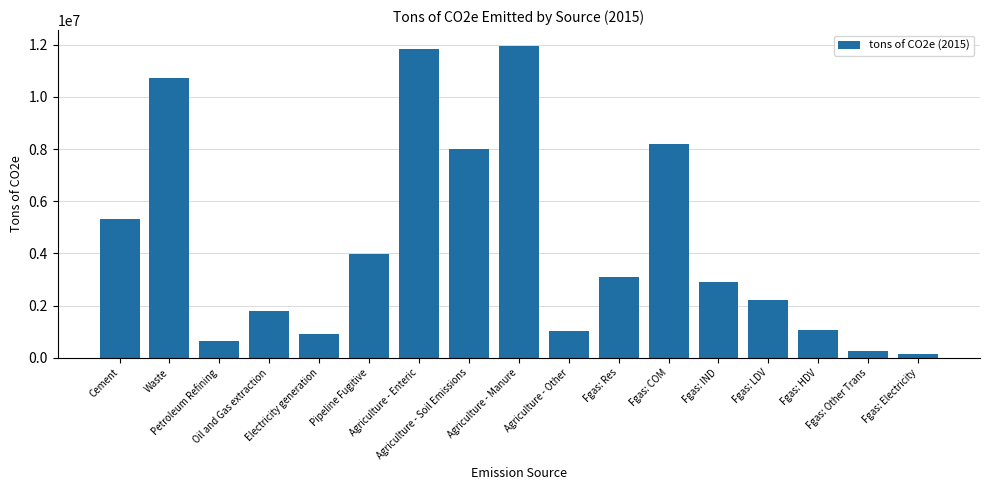

Reading right to left, list all the values displayed in this chart.

133171.4	280607.1	1085965.8	2206838.9	2902738.4	8194903.1	3109106.6	1034712.4	11963525.8	8002811.3	11849569.8	3992087.1	898514.9	1814636.6	645459.6	10730879.8	5322350.6